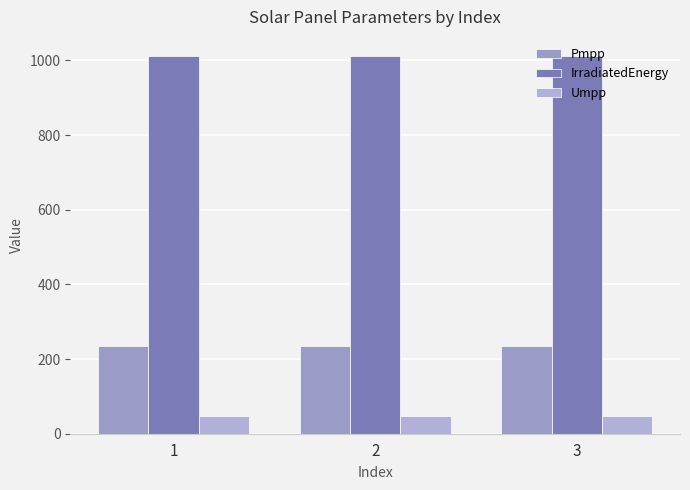

Which series has the widest spread of values?

Pmpp